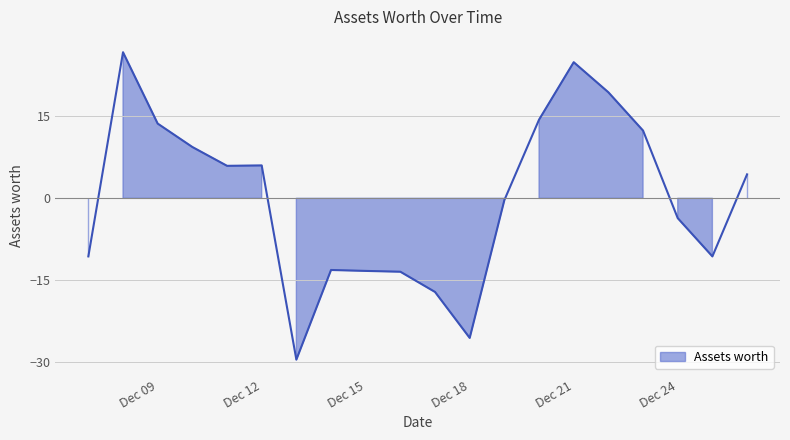

Which label corresponds to the smallest value in the chart?

2021-12-13